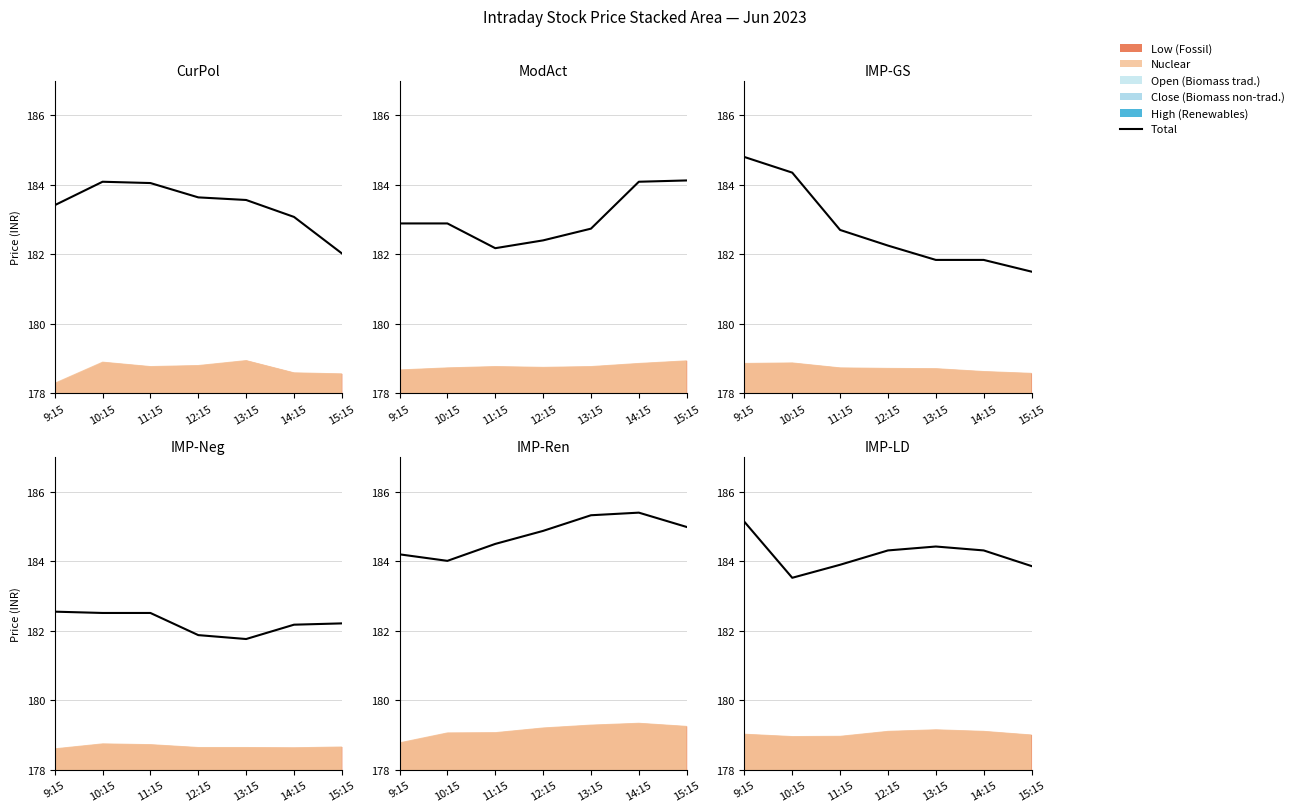

Reading left to right, extract all data points from this chart.

9:15=185.1	10:15=183.5	11:15=183.9	12:15=184.3	13:15=184.4	14:15=184.3	15:15=183.9